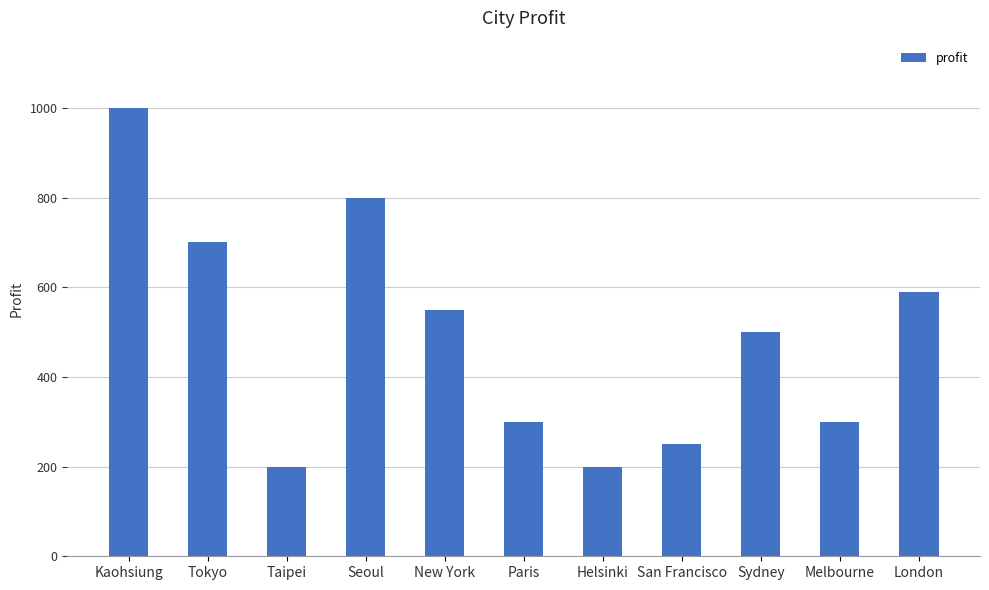

Where does the data first go above 500?

Kaohsiung